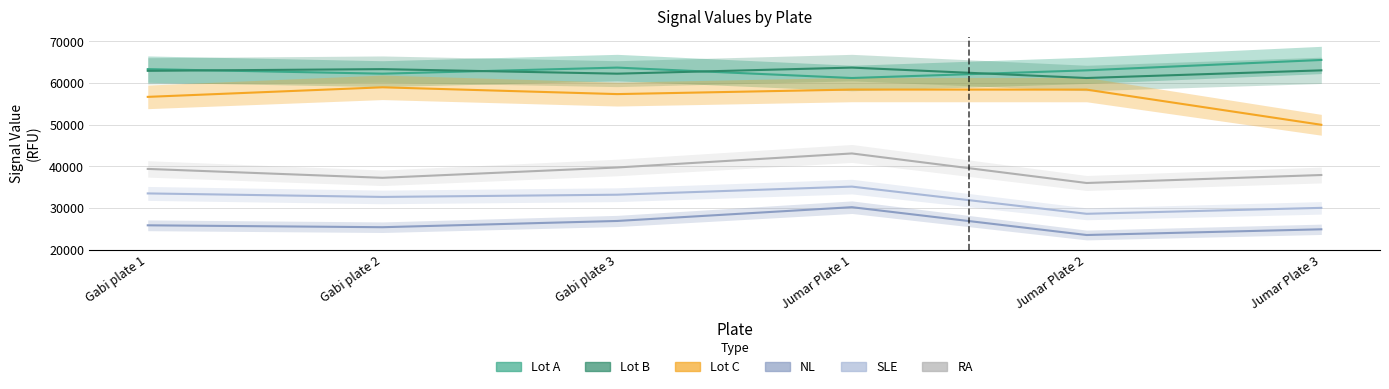

Between Gabi plate 1 and Jumar Plate 2, which series saw the biggest shift?

SLE